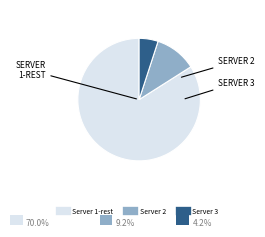

Is there any slice that represents more than half of the pie?

Yes